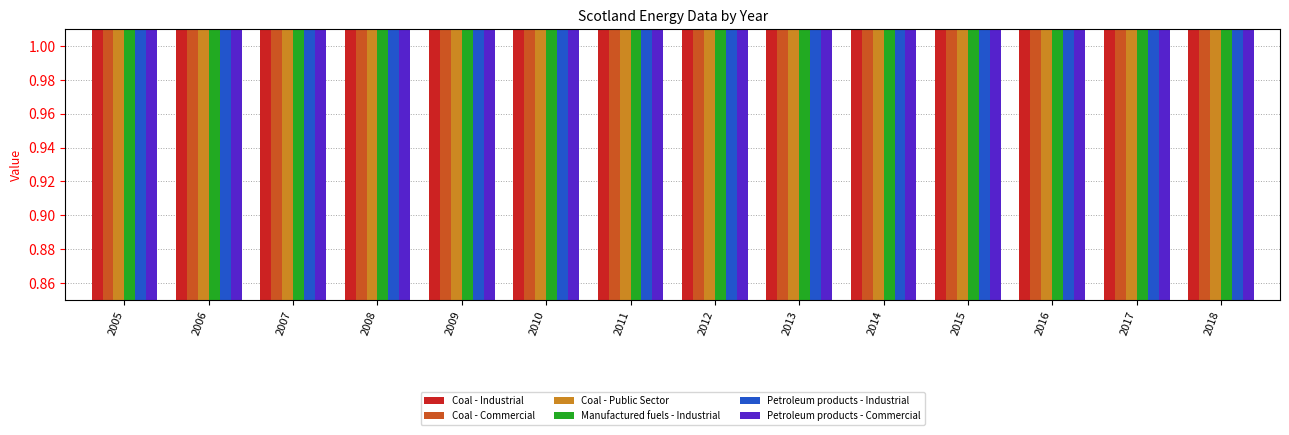

Which series changed the most between 2006 and 2011?

Petroleum products - Industrial